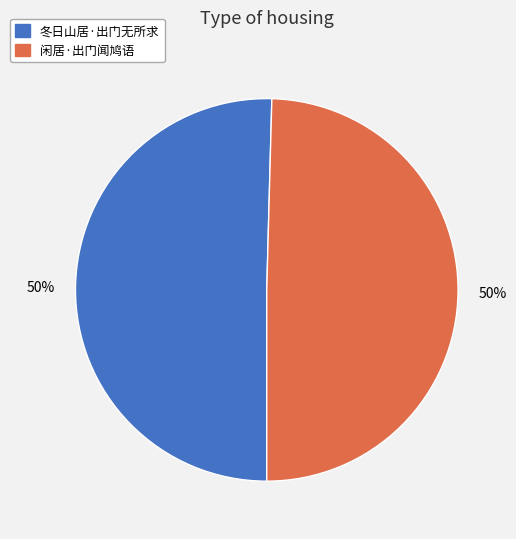

To the nearest percent, what is the average slice percentage?

50%